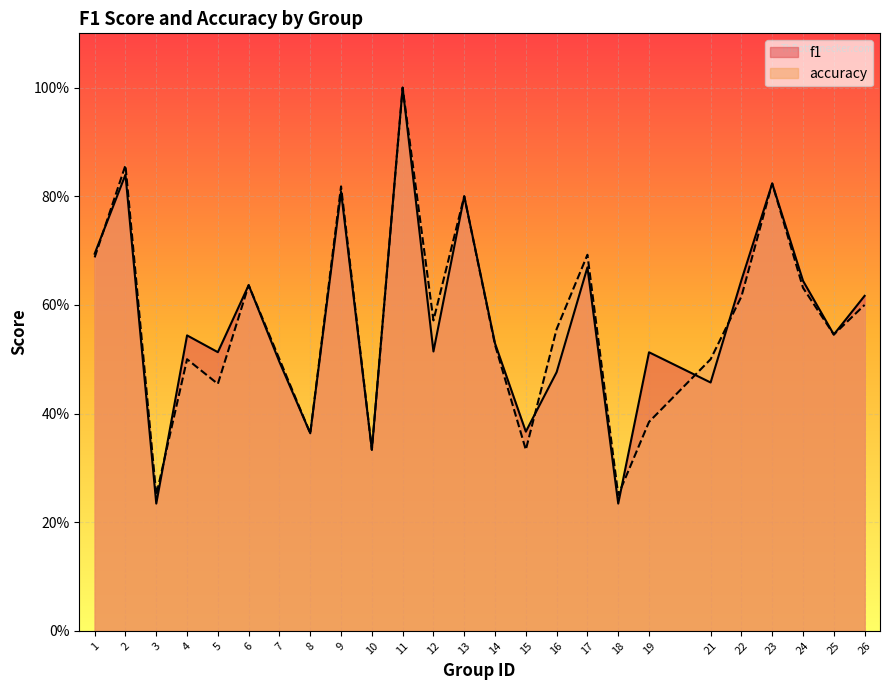

At which label does f1 reach its peak?

11